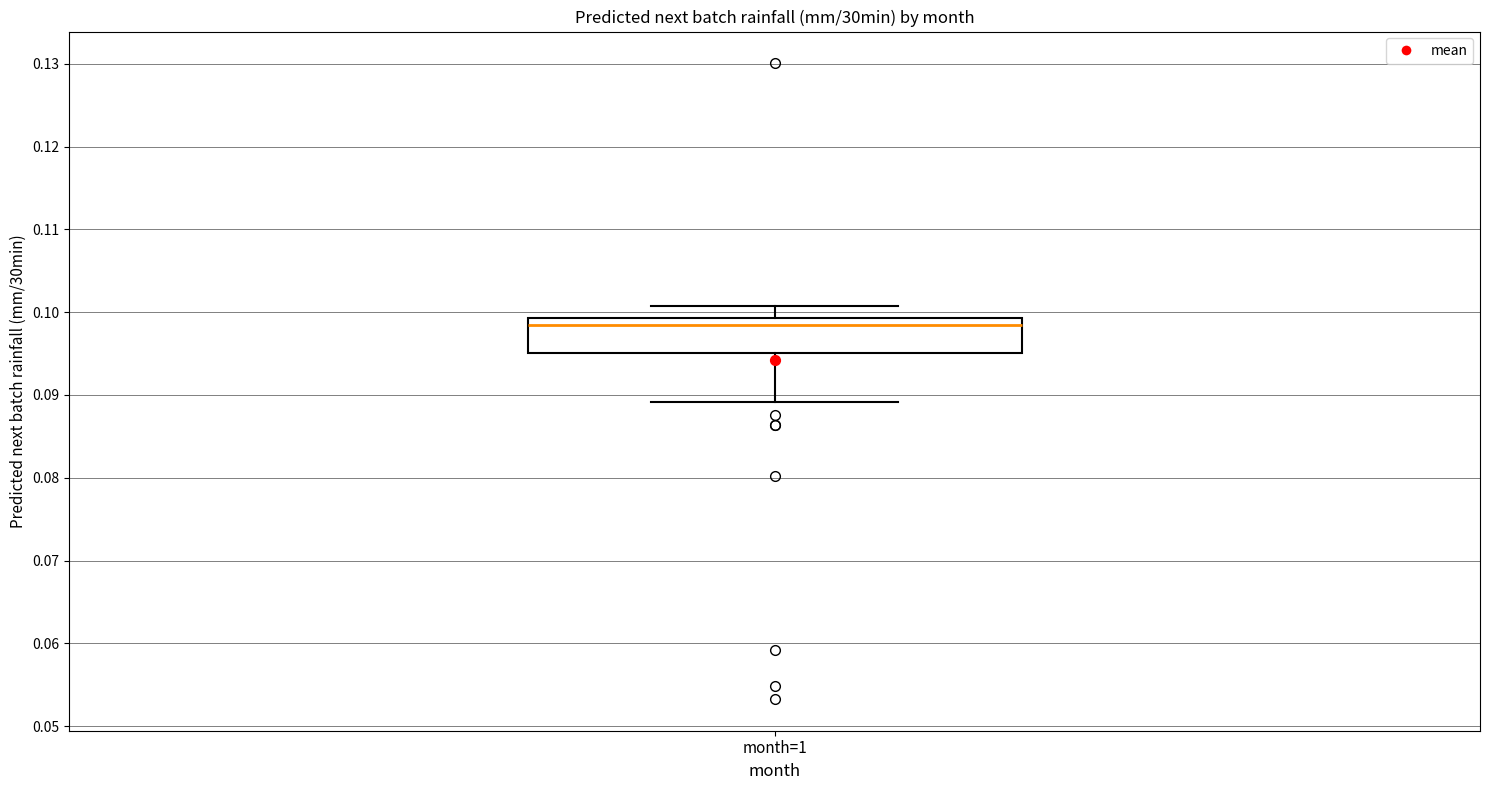

Read this box plot against the y-axis: the position of the median line, the range covered by the box, and the ends of both whiskers. The values are not printed on the chart, so give them approximately, as read against the axis.

median 0.098, box 0.095 to 0.099, whiskers 0.089 to 0.101